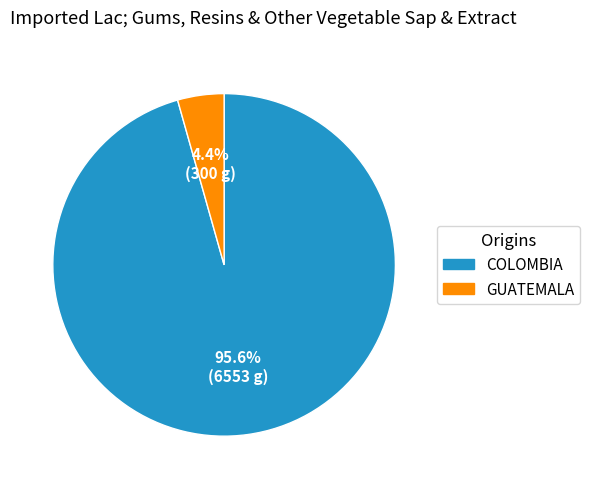

Which slice represents more than half of the pie?

COLOMBIA